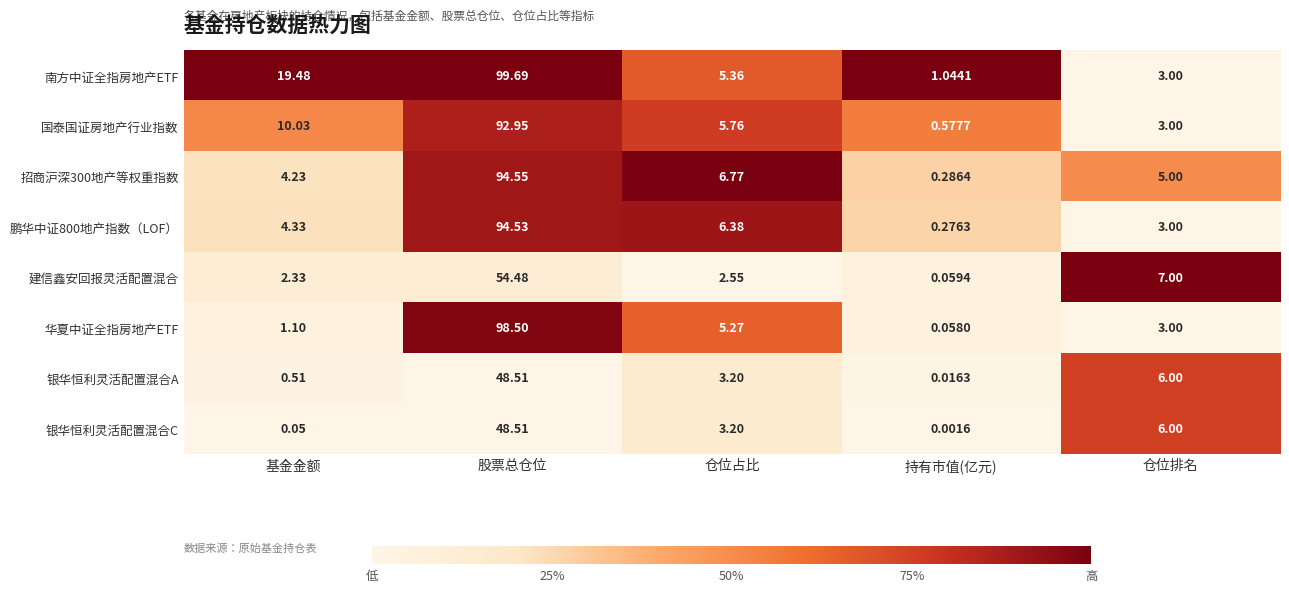

Which series has the largest total across all categories?

南方中证全指房地产ETF